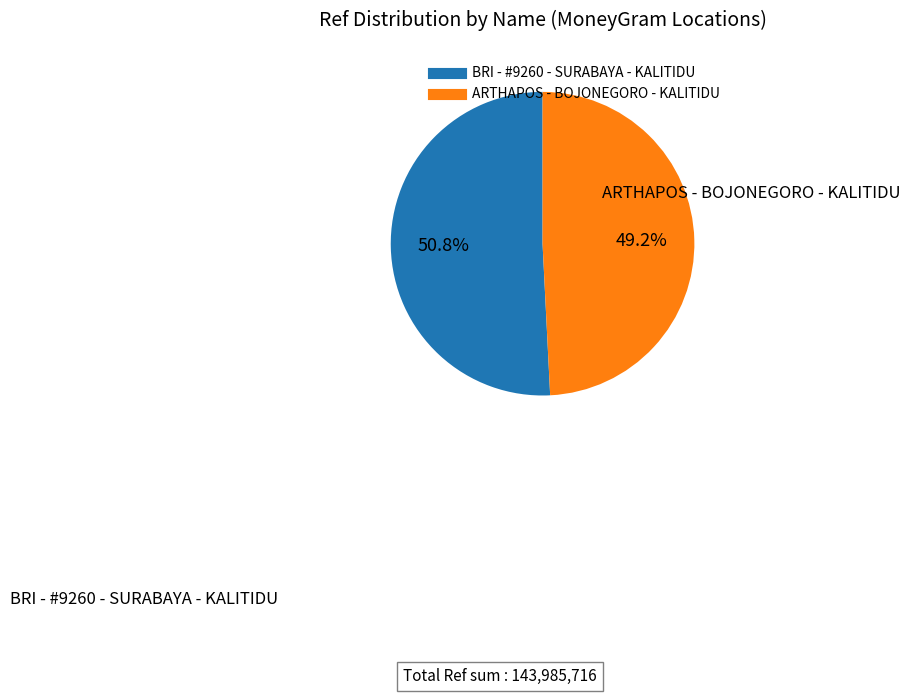

How many slices are in this pie chart?

2